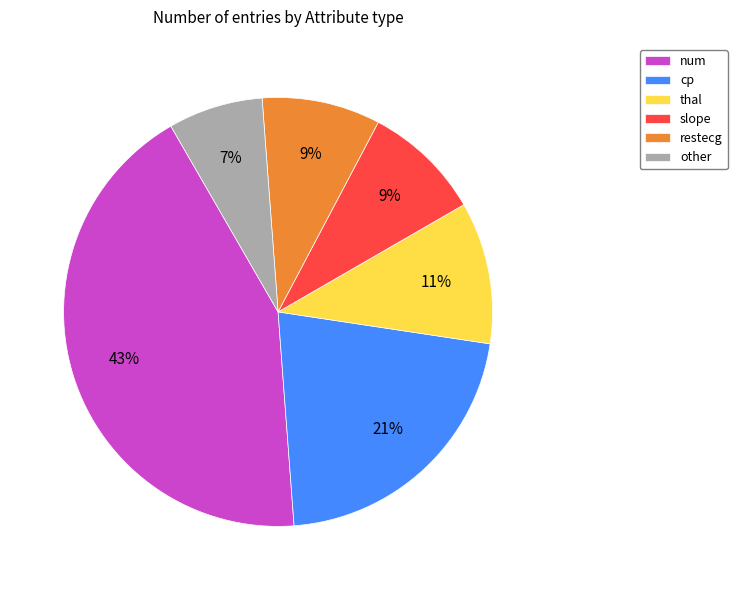

The other slice represents 12% of the pie. True or false?

False